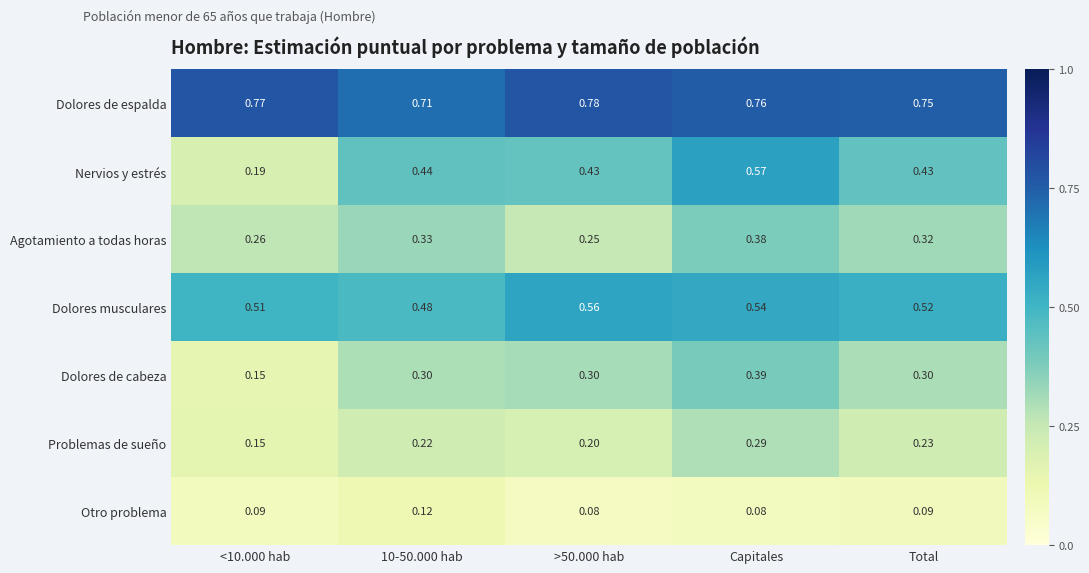

Between 10-50.000 hab and Capitales, which series saw the biggest shift?

Nervios y estrés